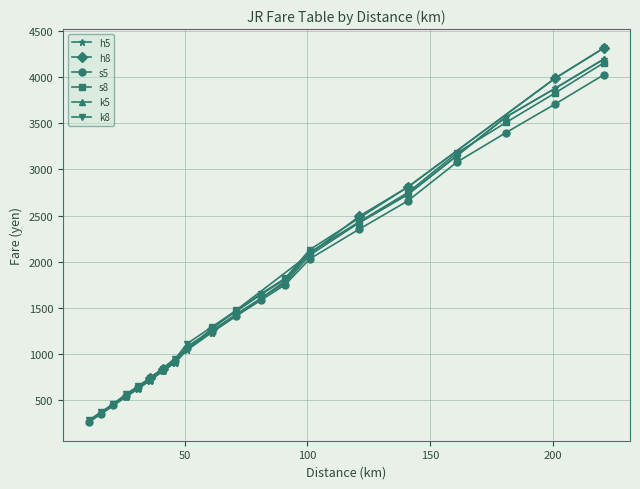

True or false: k5 and h5 cross at least once.

False